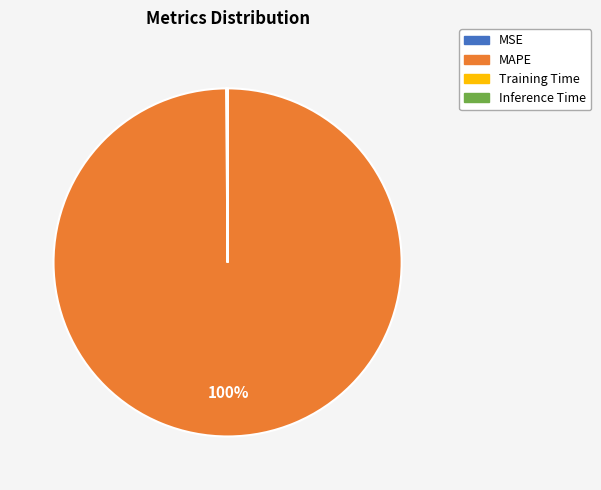

To the nearest percent, what is the average slice percentage?

25%